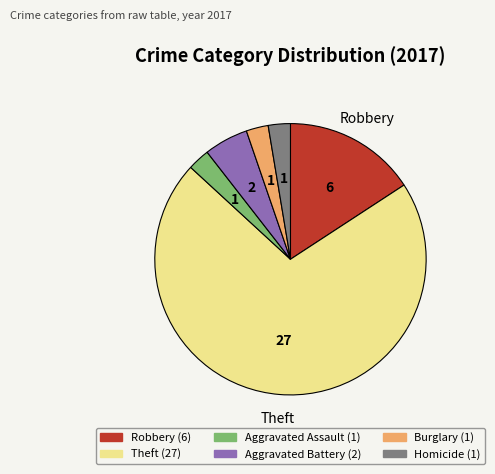

Does any single category account for the majority?

Yes